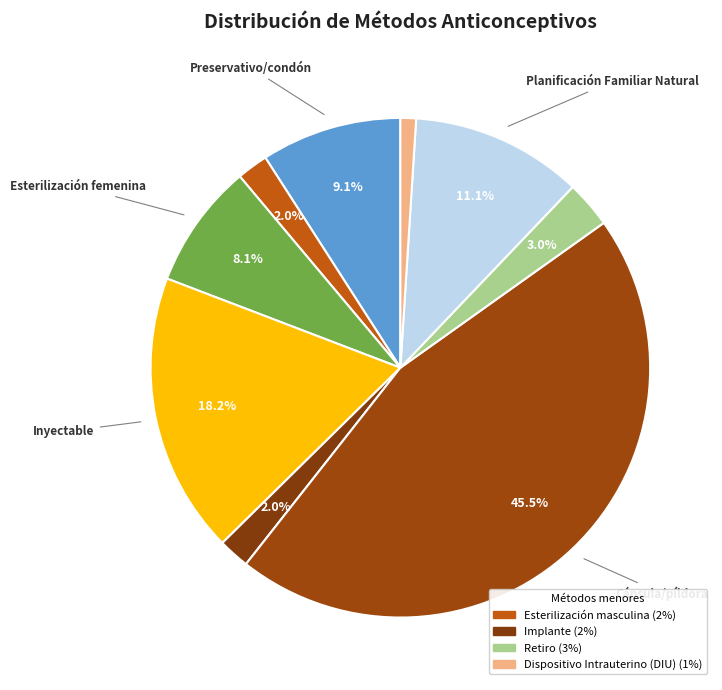

Is there a majority slice in this chart?

No